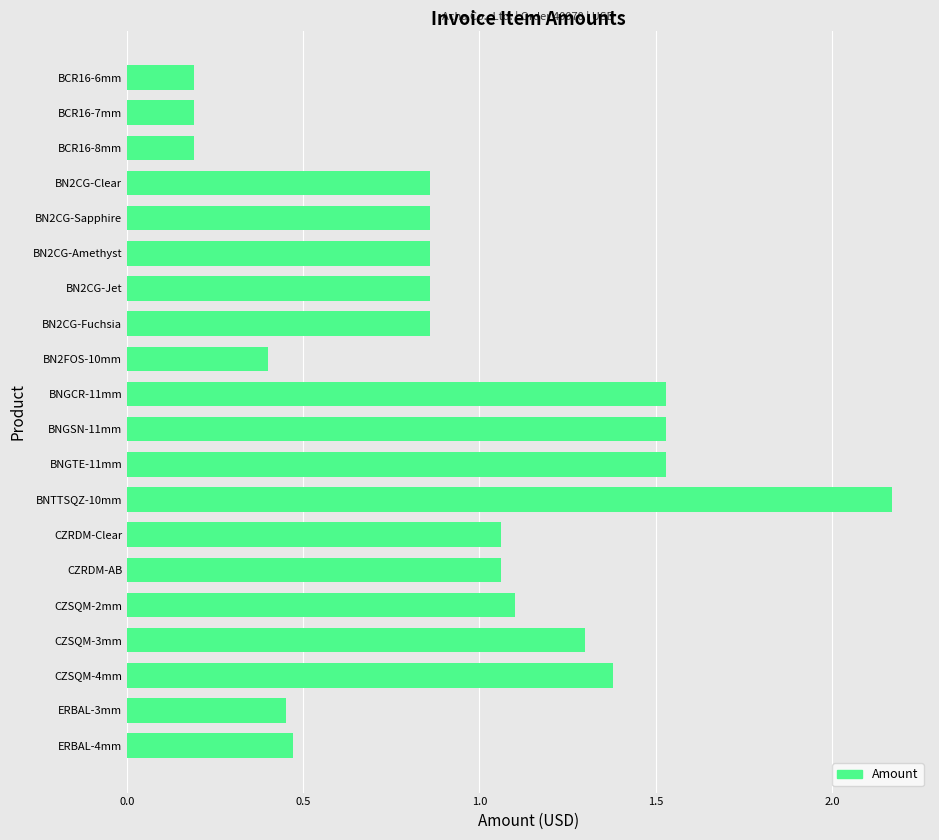

Which has a higher value, BCR16-6mm or CZSQM-3mm?

CZSQM-3mm